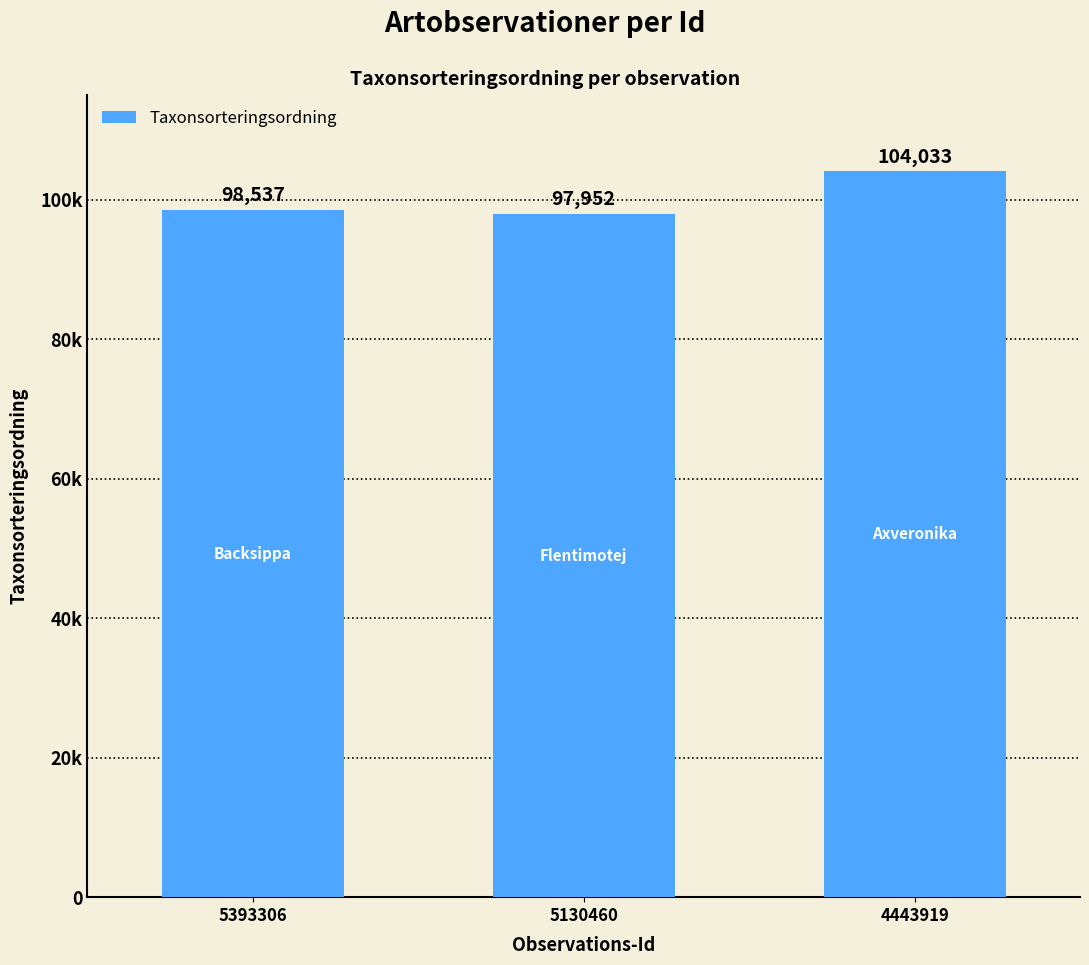

How many values exceed 98537?

1